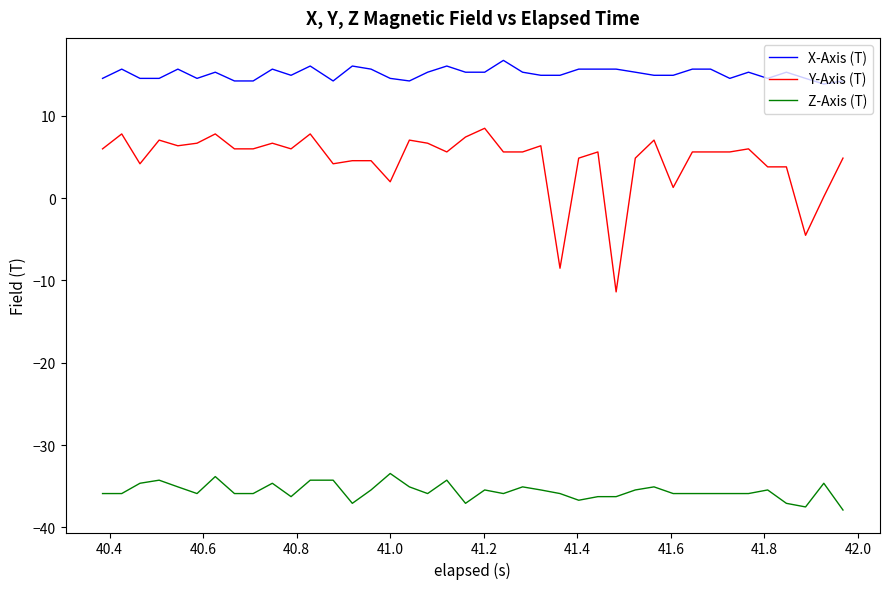

Which series has the largest total across all categories?

X-Axis (T)